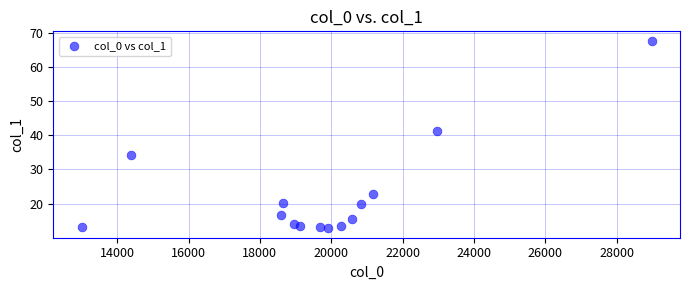

What is the range of Y values (max minus min)?

54.9